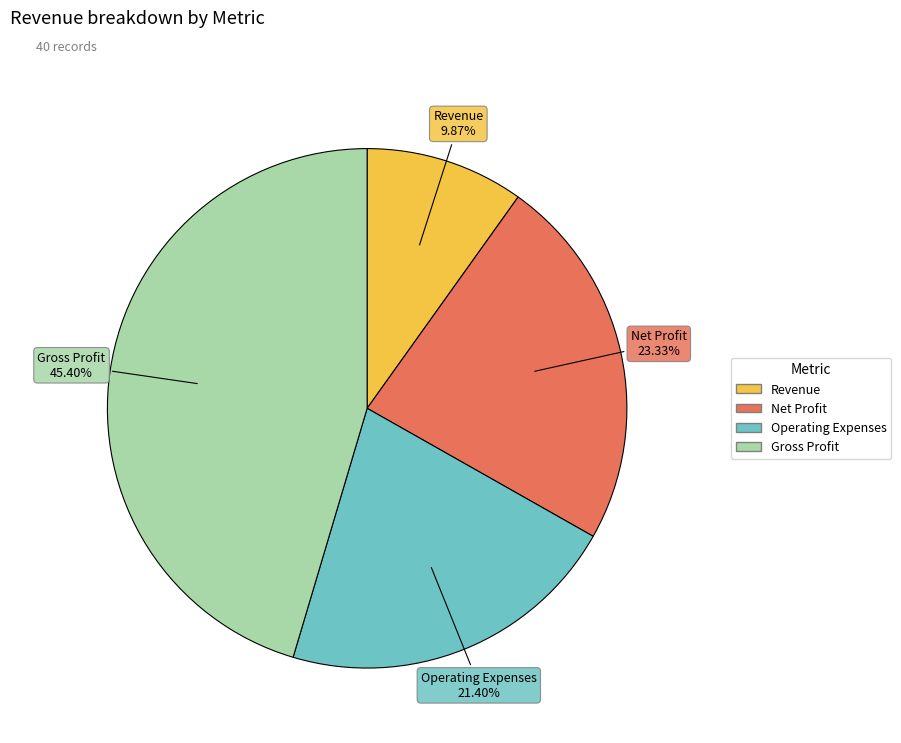

Is there a majority slice in this chart?

No